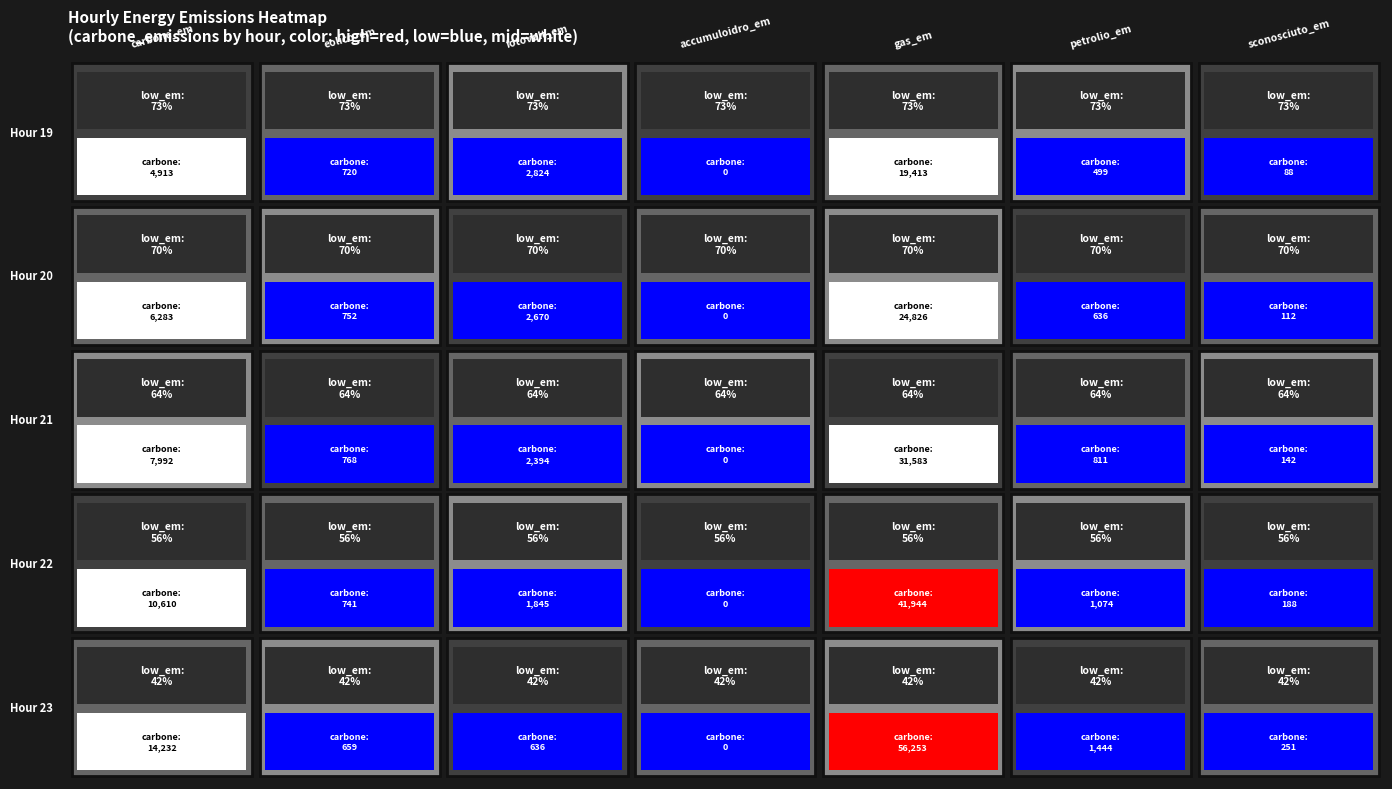

The 22 series shows 41943.7 at 4. True or false?

True